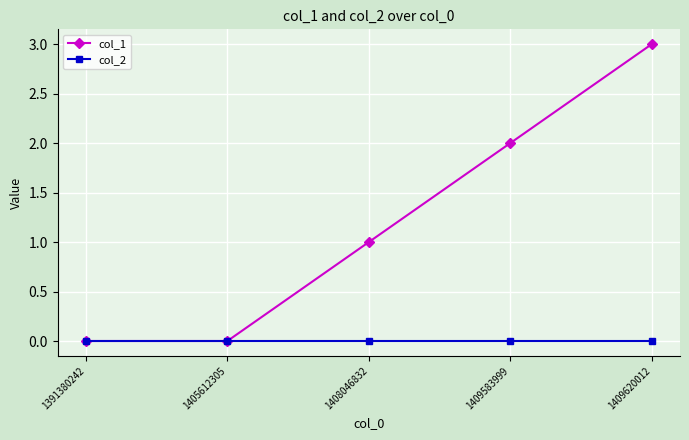

Which series has the largest range (max minus min)?

col_1